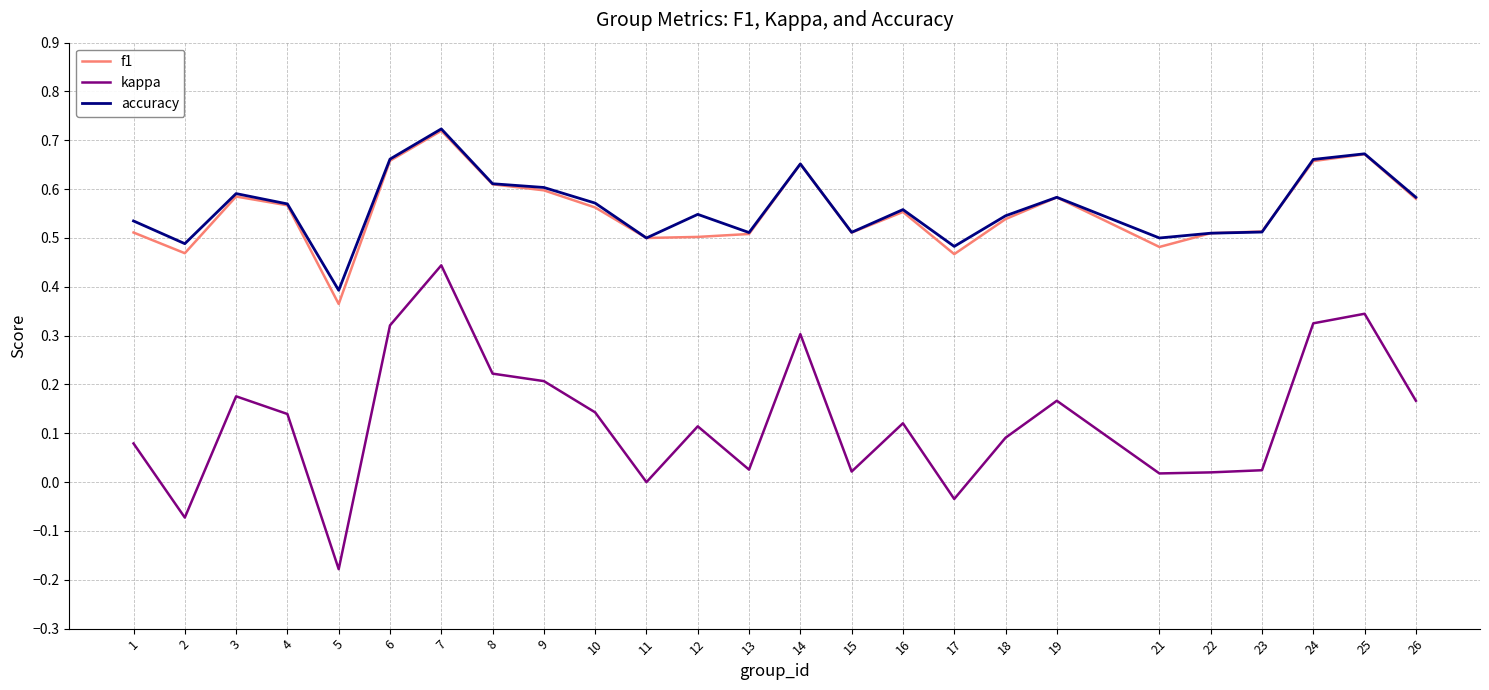

Is it true that accuracy equals 0.3 at 7?

False